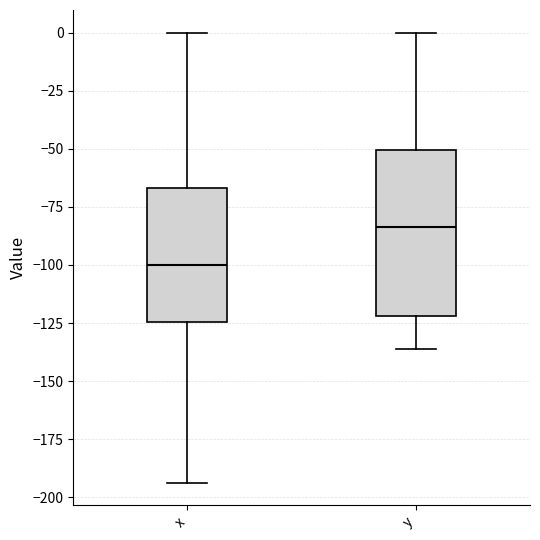

Reading left to right, transcribe this box plot: for each box, give where its median line is, the range the box spans, and where its two whiskers end, as read against the y-axis. The values are not printed on the chart, so give them approximately, as read against the axis.

x: median -100, box -125 to -65, whiskers -195 to 0
y: median -85, box -120 to -50, whiskers -135 to 0